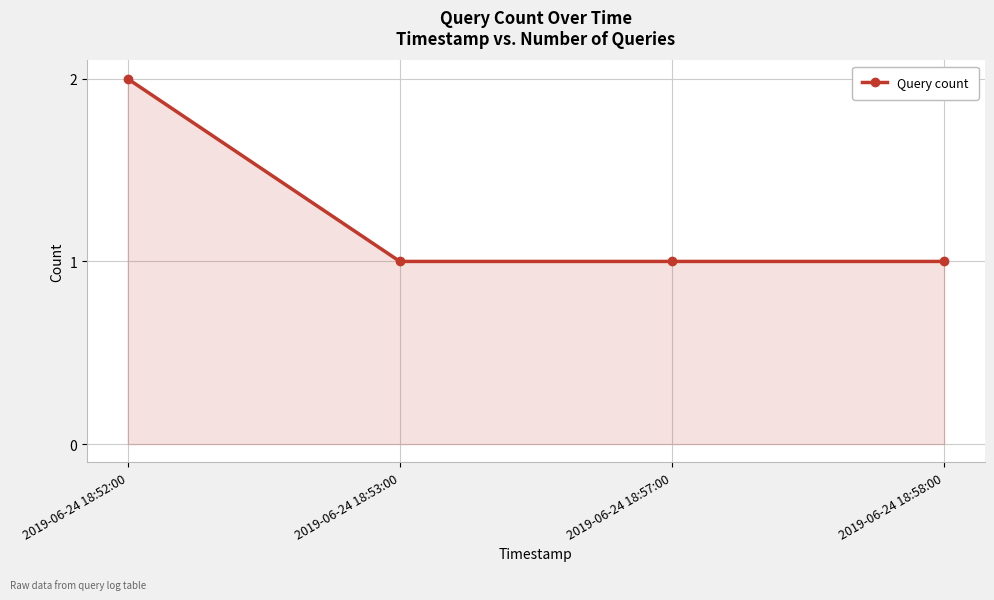

Is it true that the value at 2019-06-24 18:53:00 is 0?

False